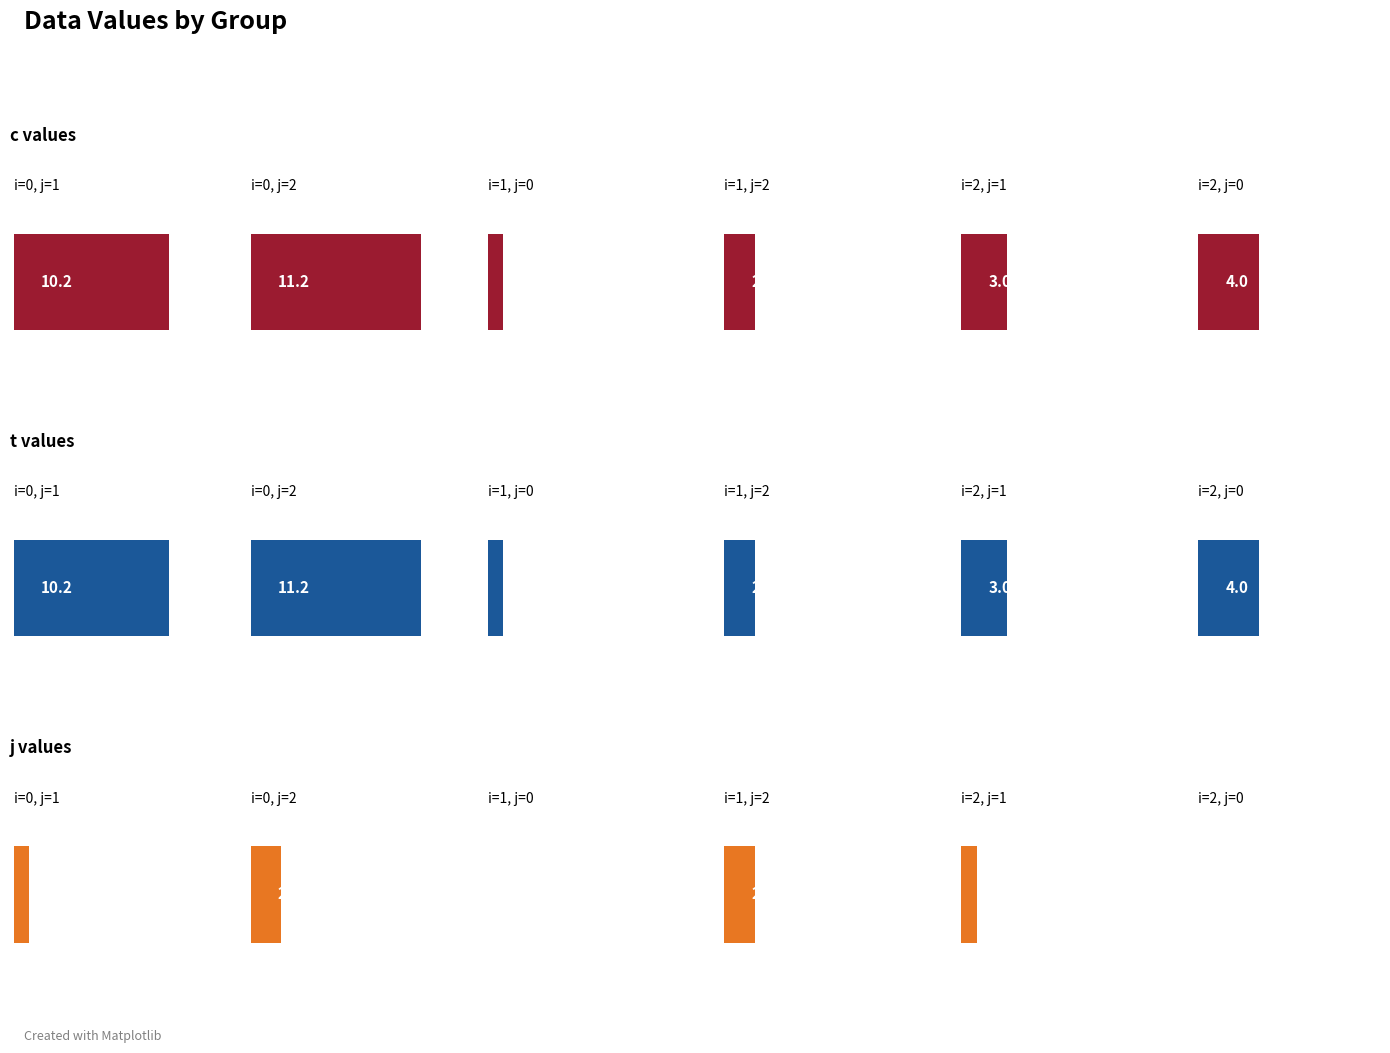

The j series shows -0.9 at 1. True or false?

False